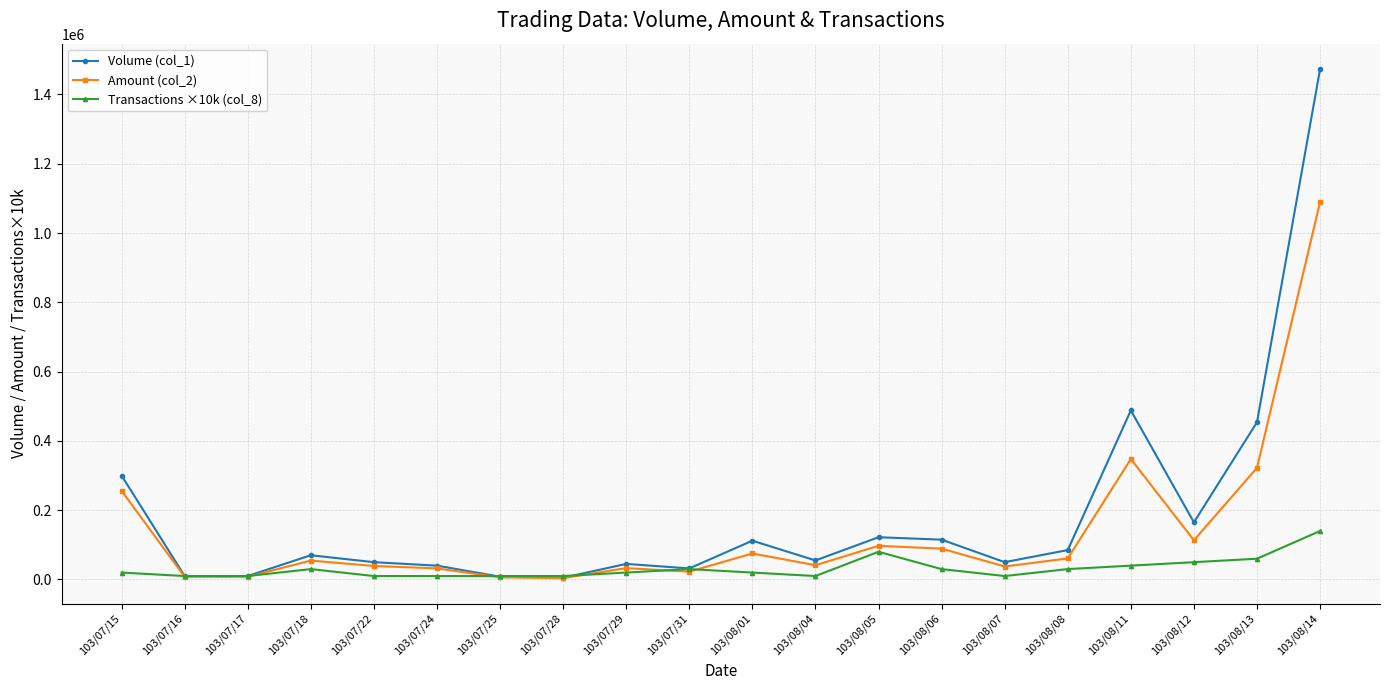

Rank the series at 103/07/15 from lowest to highest value.

Transactions ×10k (col_8), Amount (col_2), Volume (col_1)